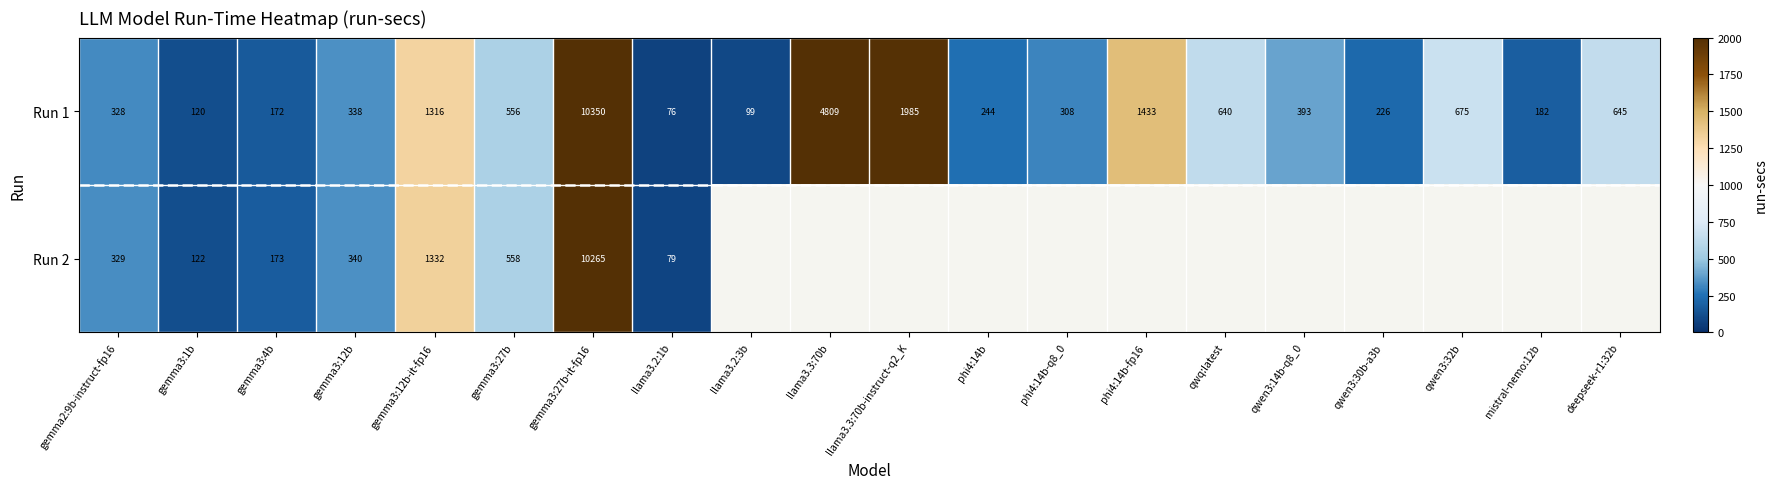

Which category has the highest value in the Run 1 series?

gemma3:27b-it-fp16